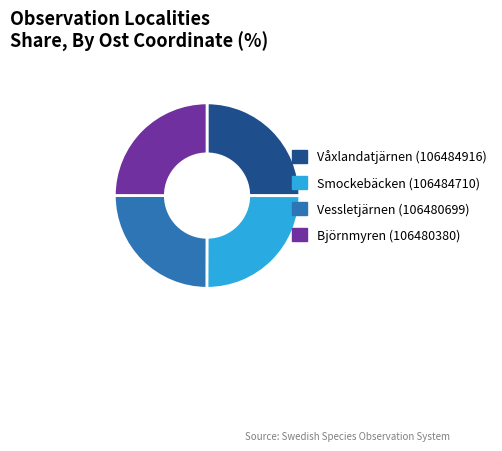

Does Smockebäcken (106484710) represent more than half of the total?

No